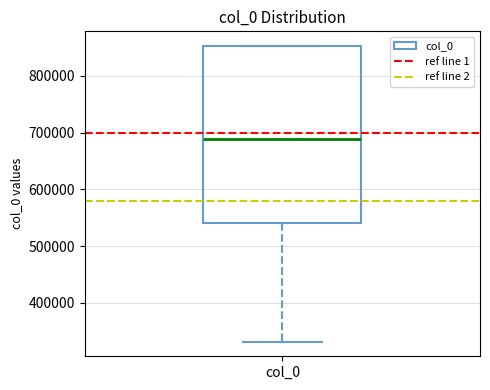

Where does the lower whisker of the box for col_0 end on the y-axis? The values are not printed on the chart, so give them approximately, as read against the axis.

330000